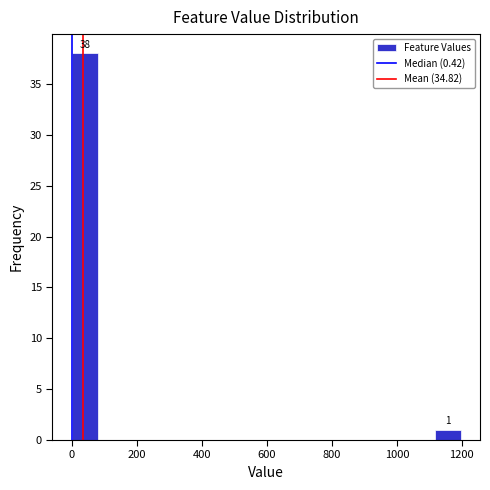

Around what value on the x-axis is the tallest bar? Give the approximate position of its centre, as read against the axis.

40